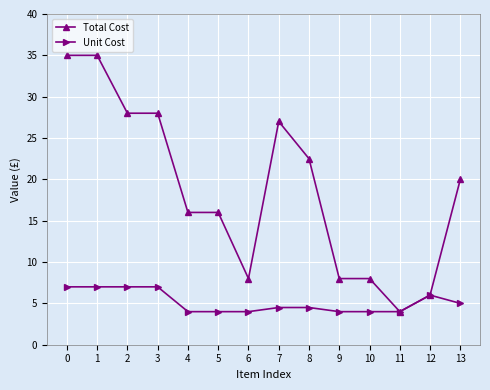

What is the difference between the maximum and second lowest values in the Total Cost series?

29.0